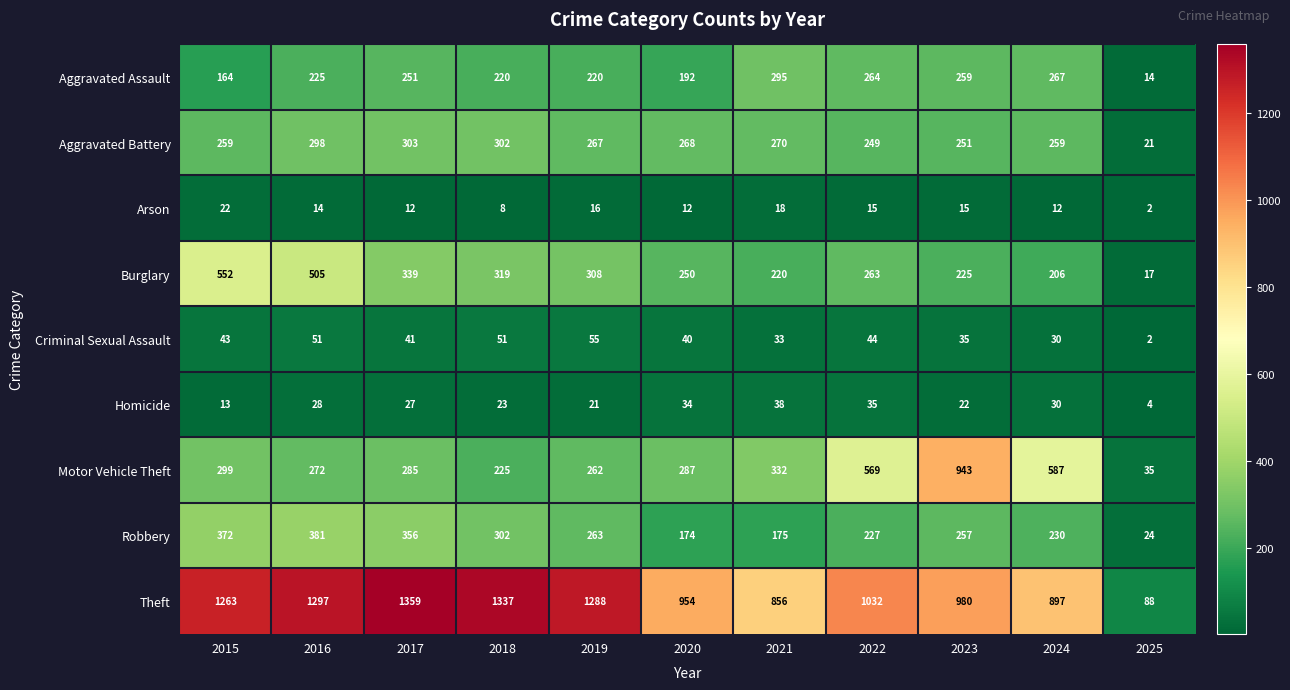

What is the difference between the second highest and minimum values in the Arson series?

16